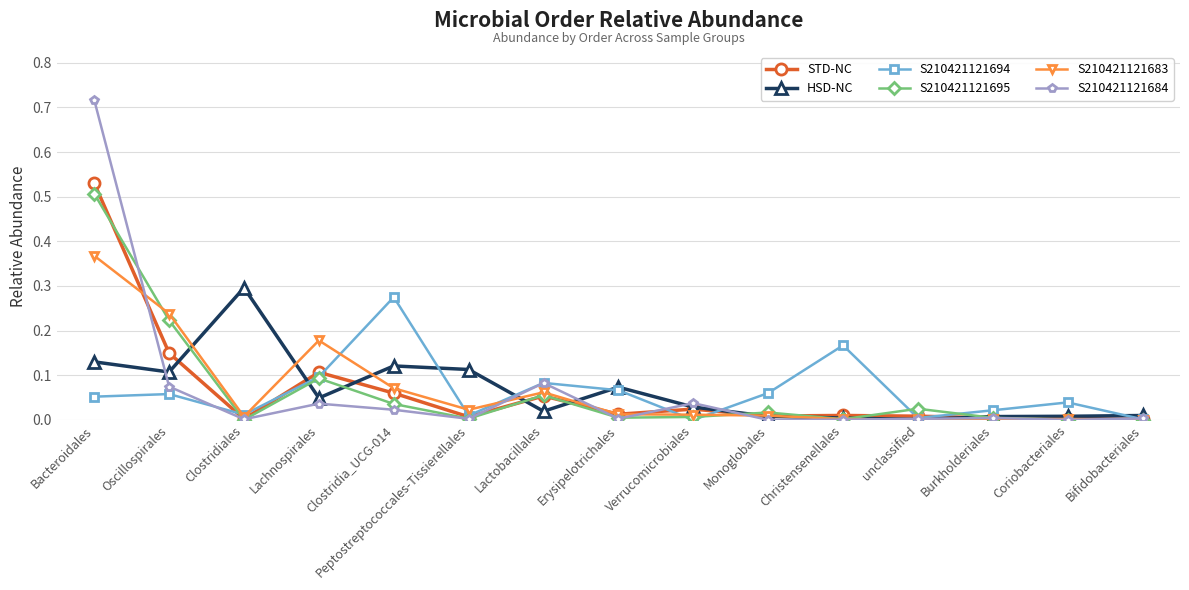

True or false: S210421121694 and S210421121695 cross at least once.

True